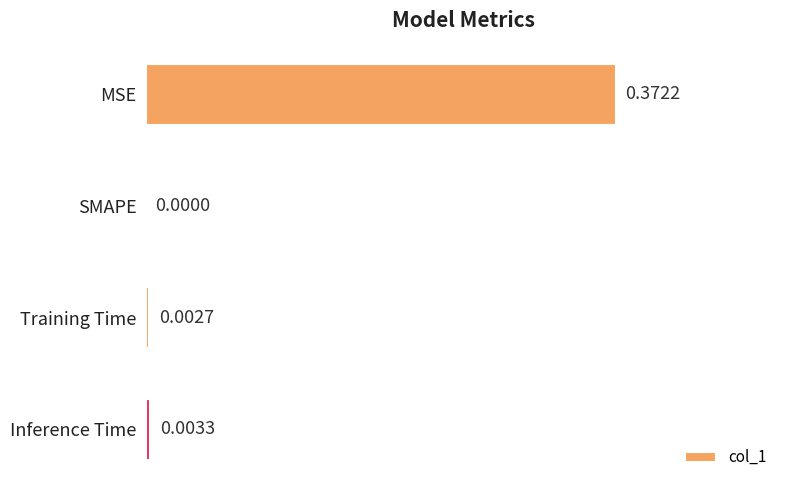

Which label corresponds to the largest value in the chart?

MSE